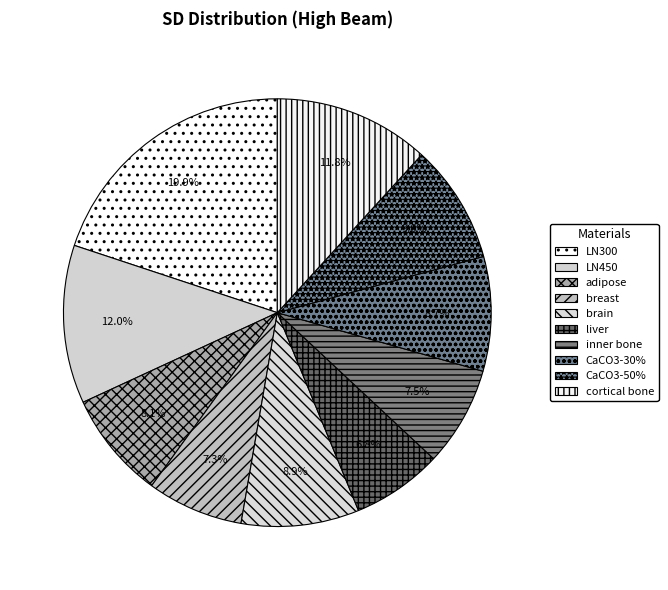

How many segments does this pie chart have?

10